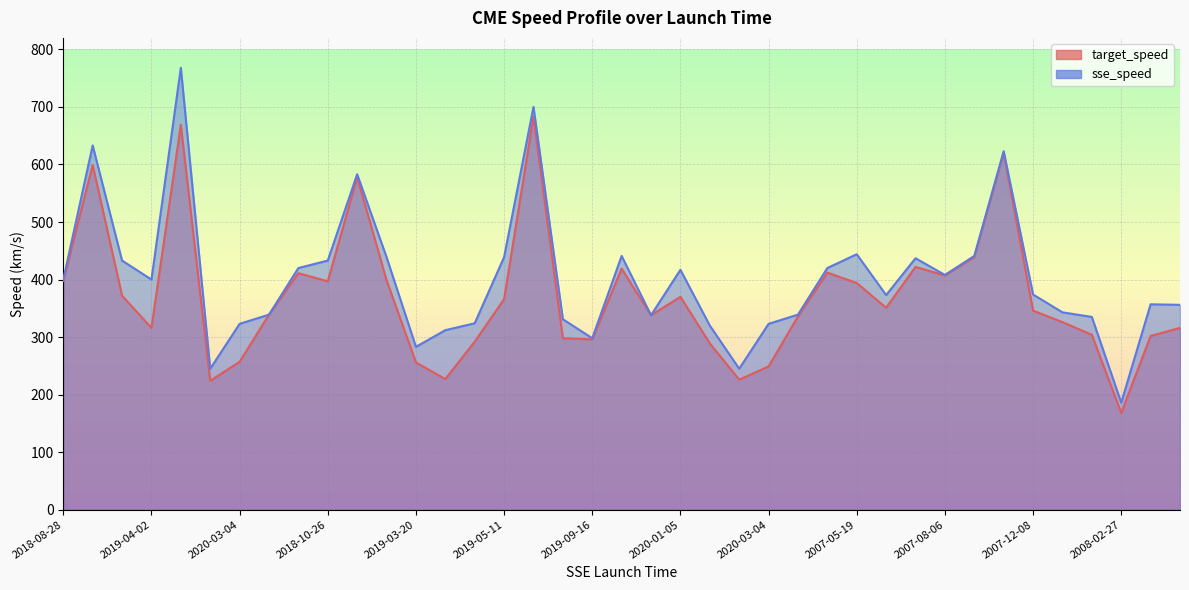

What is the sum of all target_speed values?

14411